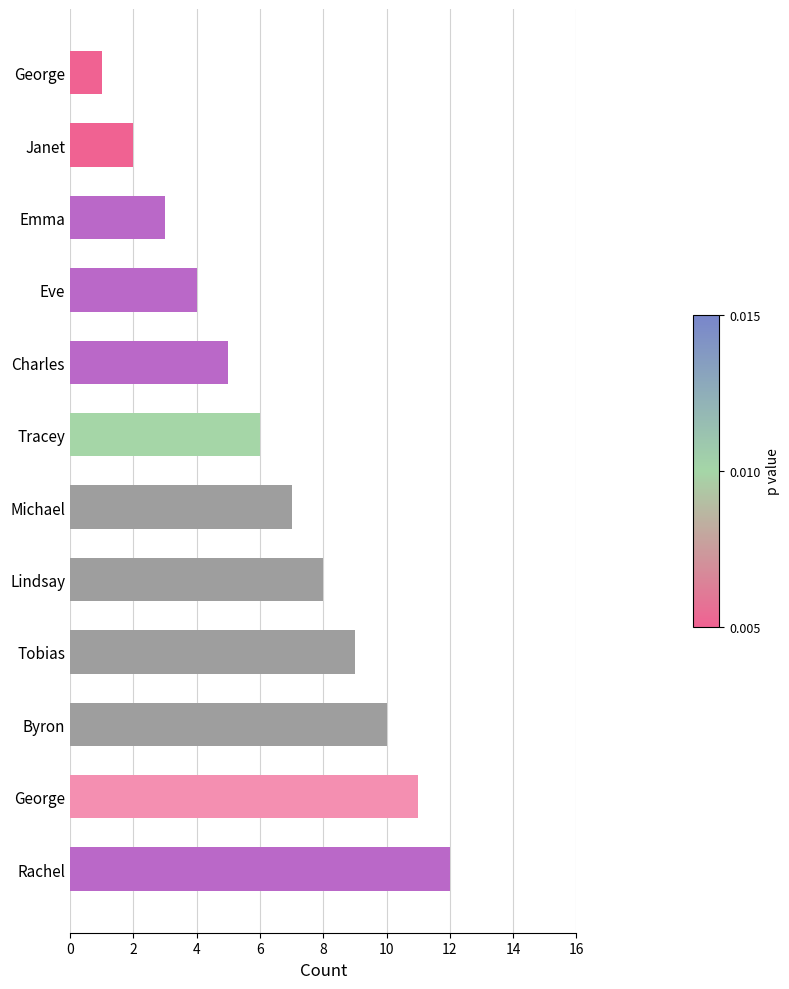

How many values are below 7?

6